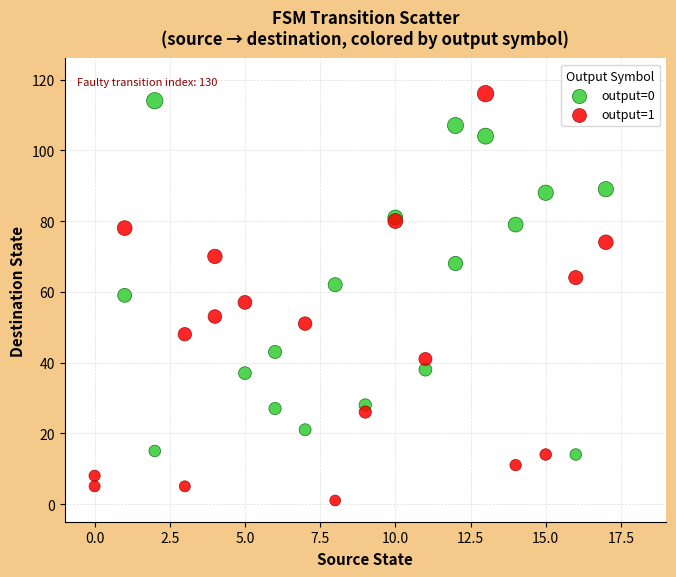

What are all the series names shown in the legend?

output=0, output=1